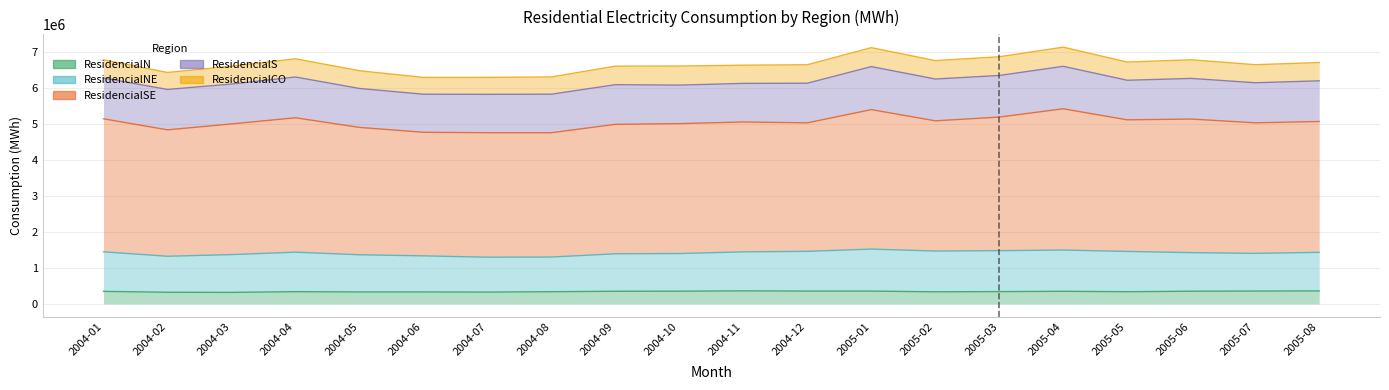

True or false: ResidencialSE and ResidencialNE intersect in this chart.

False